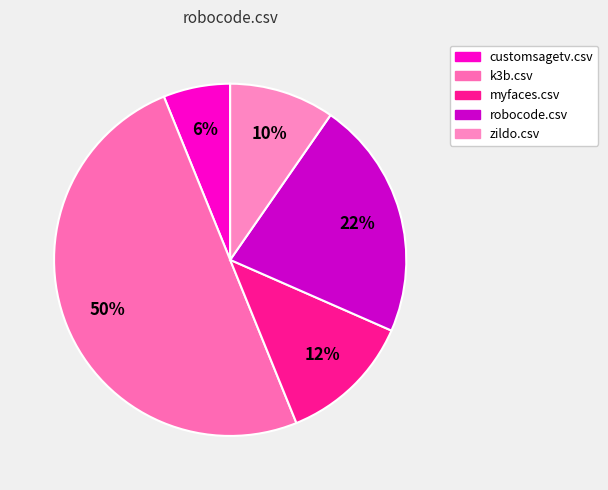

What is the largest slice in the pie chart?

k3b.csv